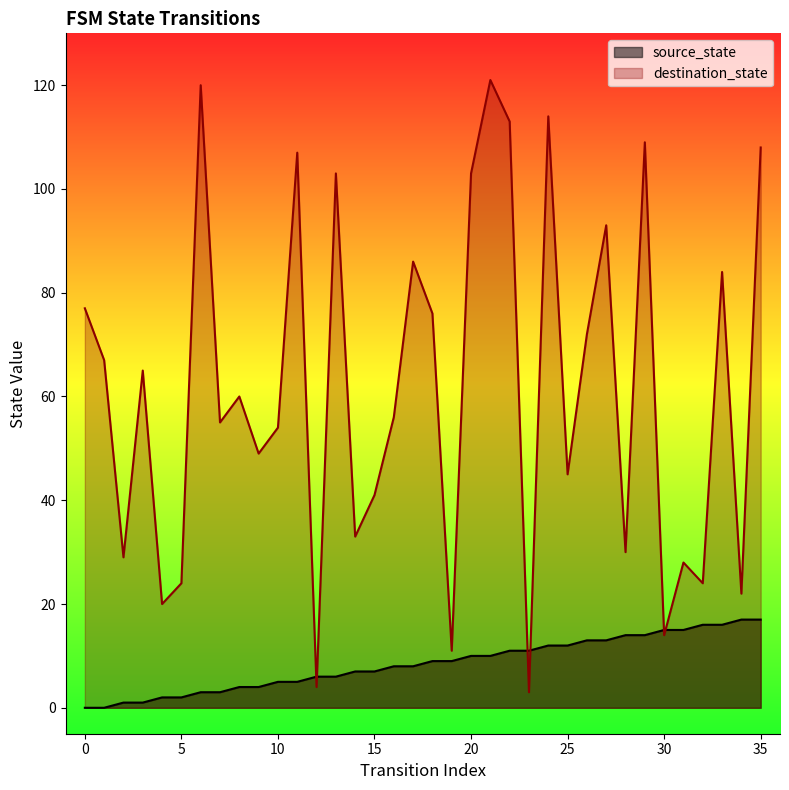

At 3, list the series in order from smallest to largest.

source_state, destination_state